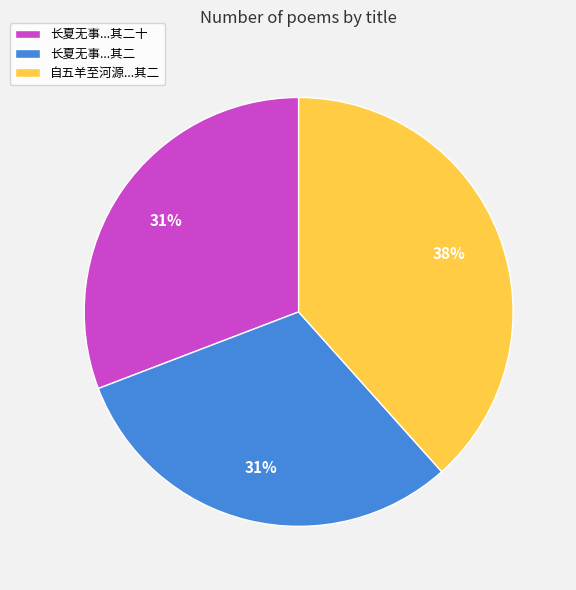

How many slices are in this pie chart?

3